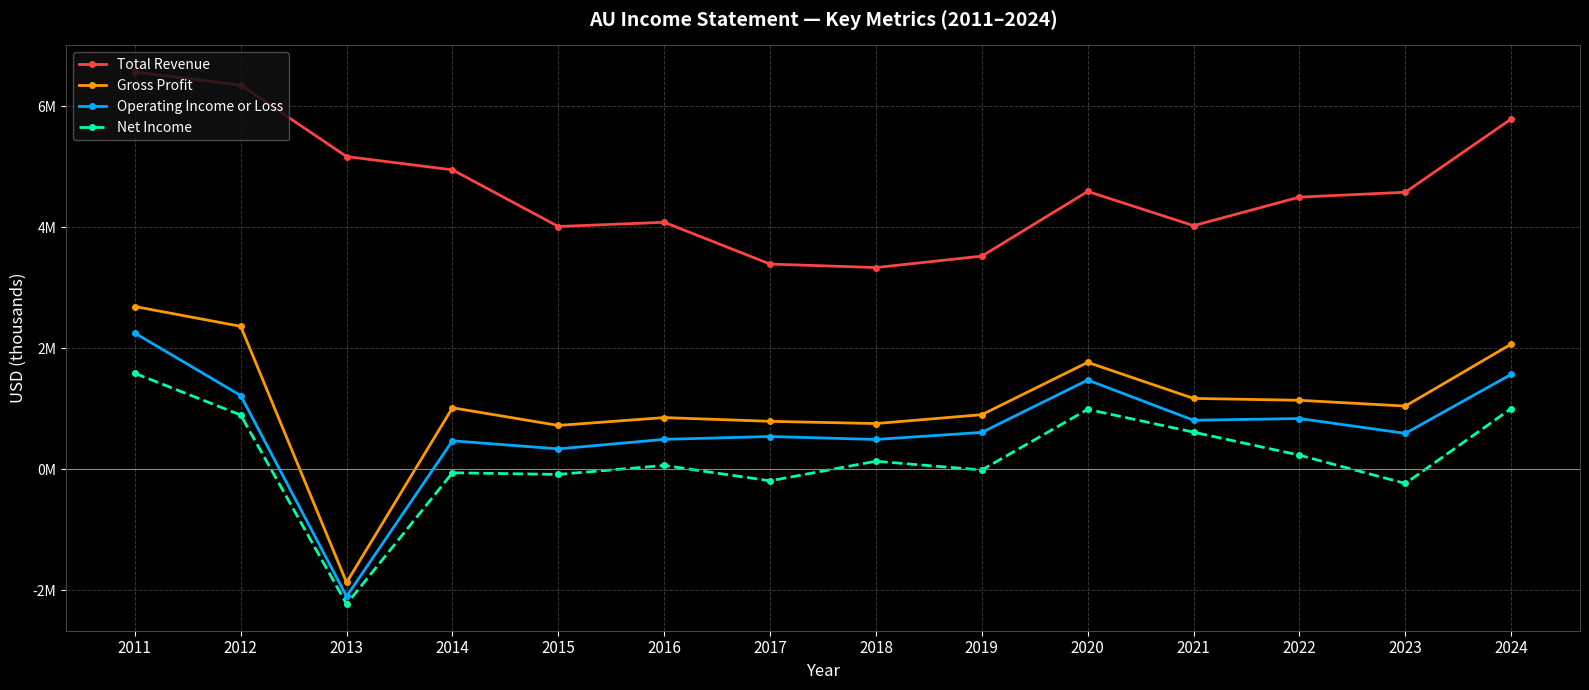

What is the minimum value for Net Income?

-2230